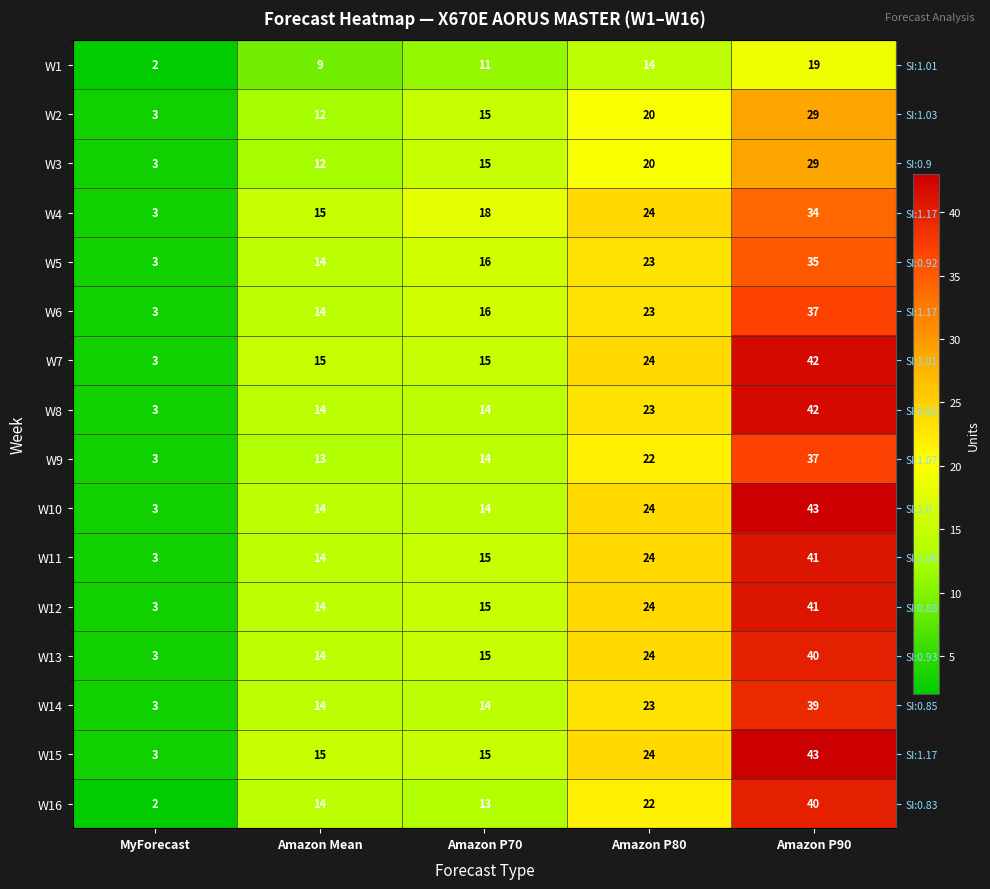

At which label does W5 reach its minimum?

MyForecast